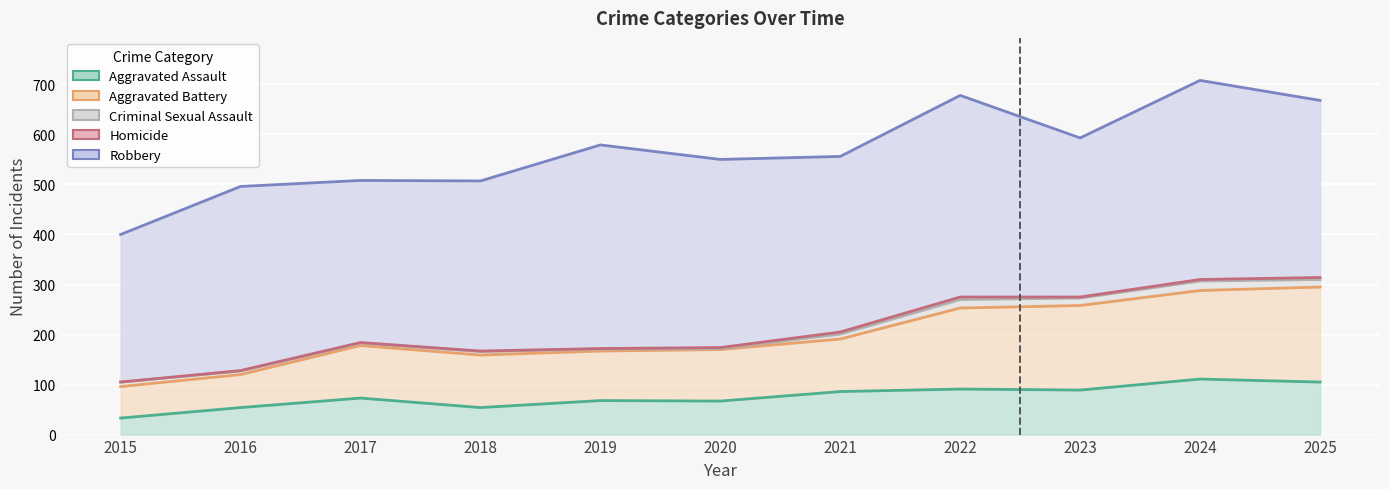

The Aggravated Assault series shows 161 at 2022. True or false?

False